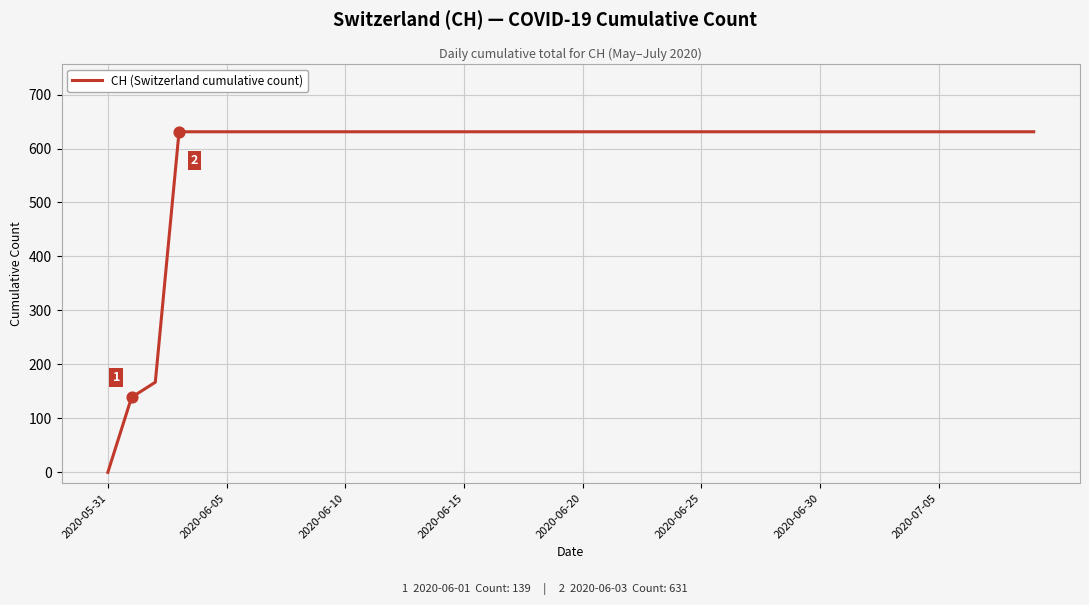

What is the maximum value shown in the chart?

631